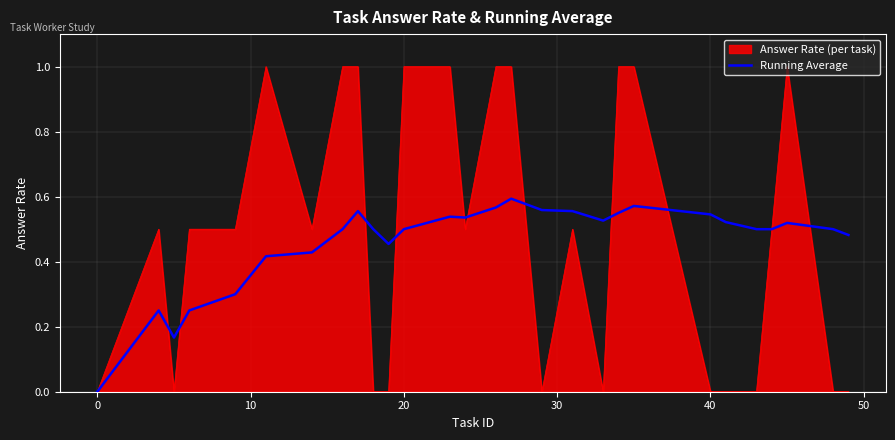

Rank the series by their maximum value, from lowest to highest.

Running Average, Answer Rate (per task)